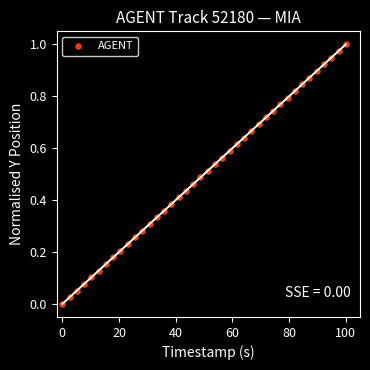

What is the range of X values (max minus min)?

100.0